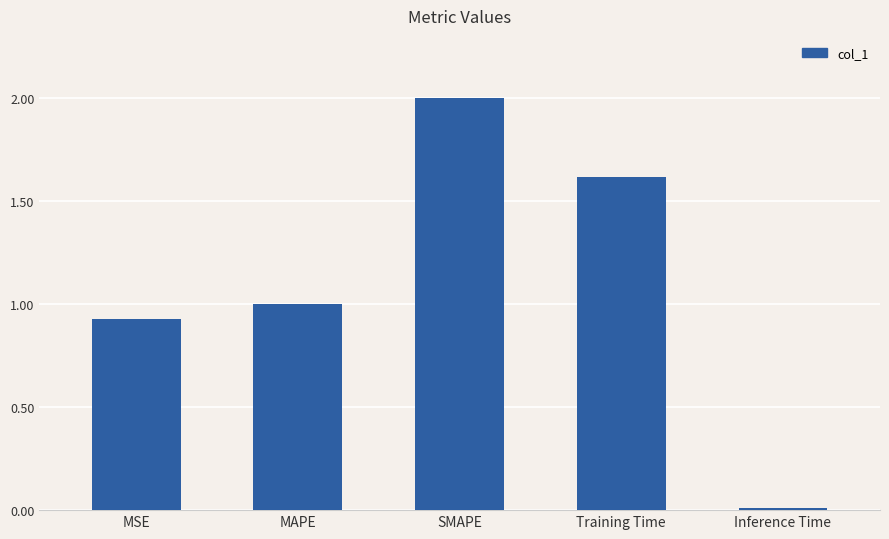

What is the difference between the maximum and minimum values?

2.0